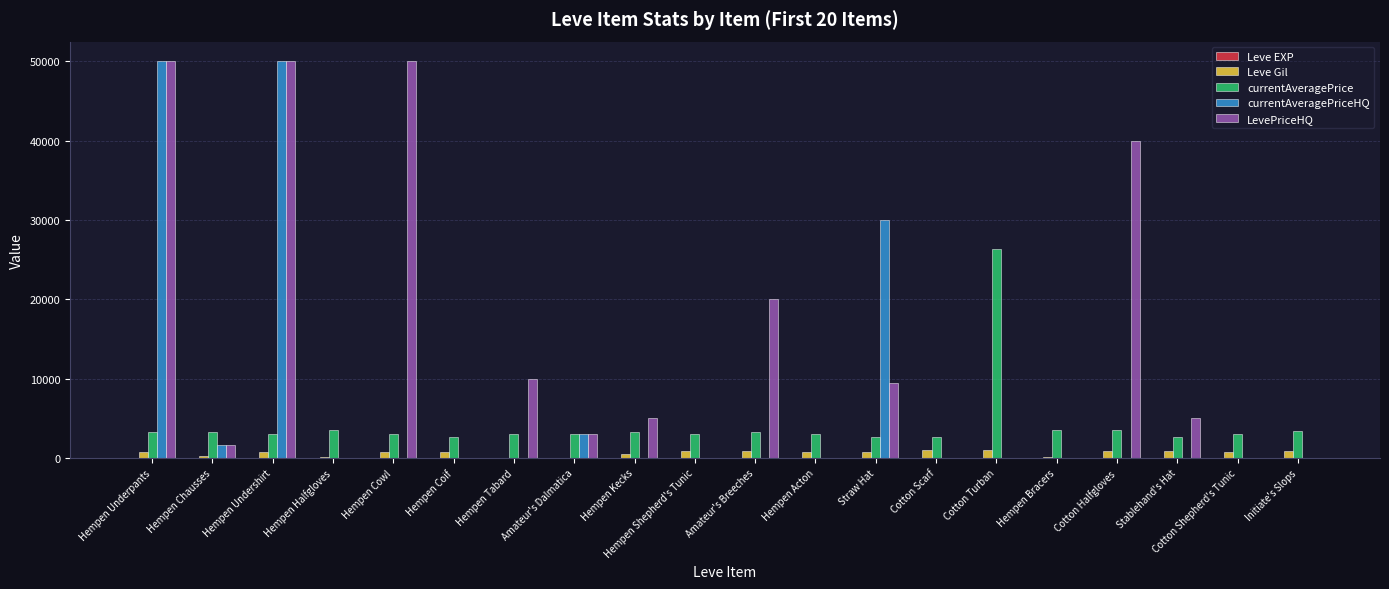

Which series changed the most between Hempen Acton and Straw Hat?

currentAveragePriceHQ